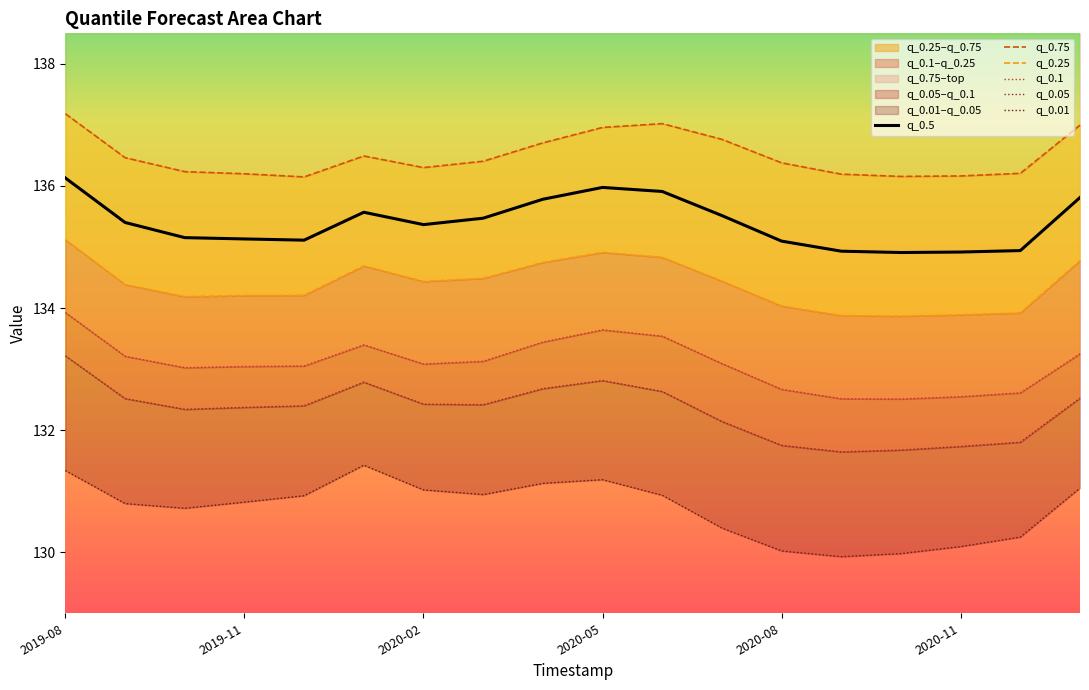

Is it true that q_0.5 equals 42.5 at 2019-11?

False